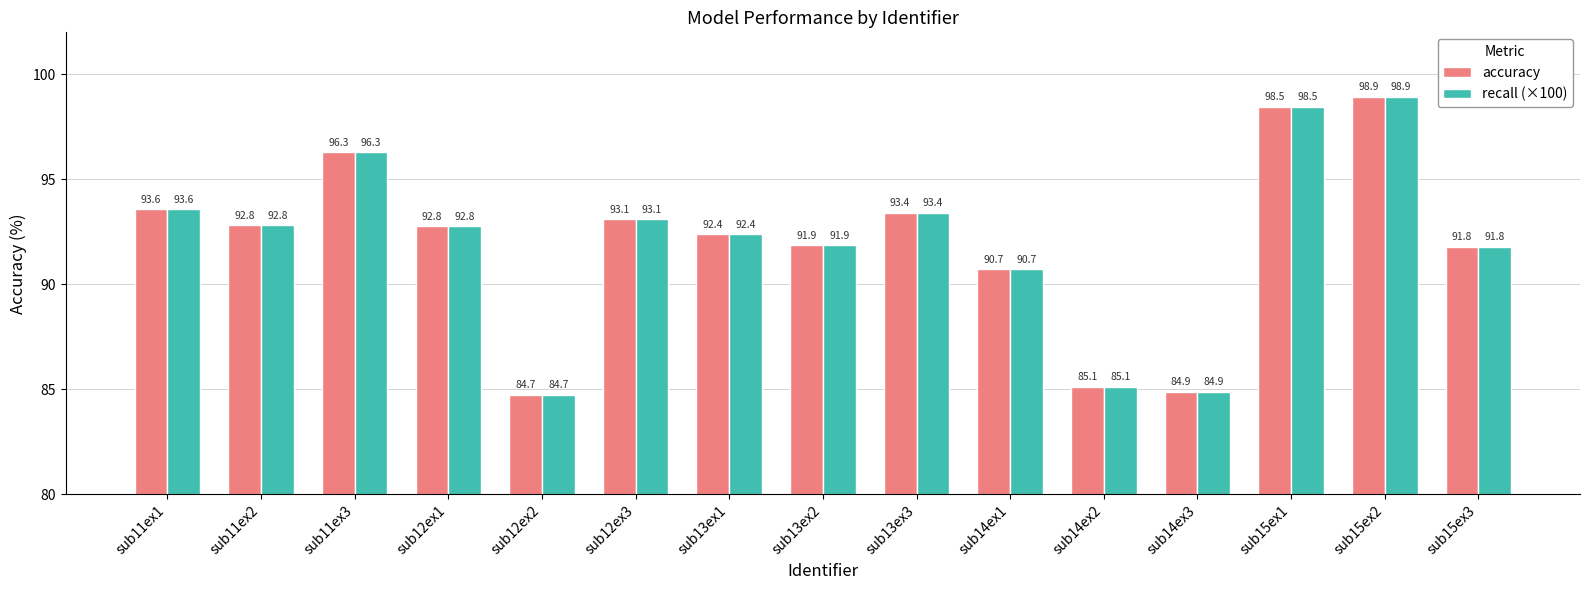

How many series are shown in this chart?

2